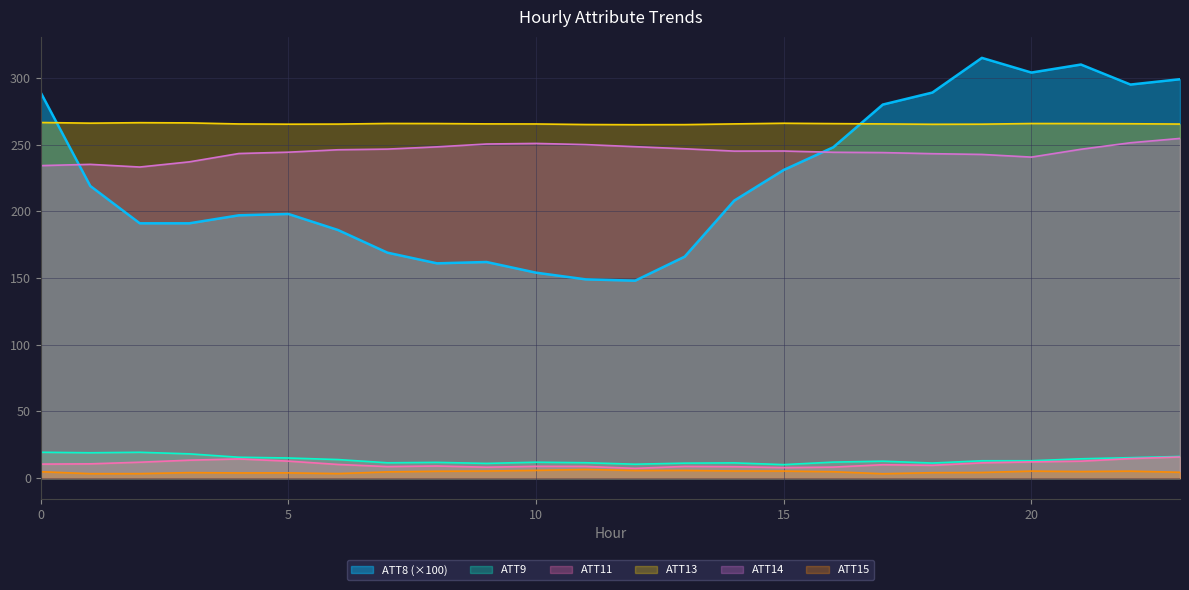

True or false: ATT14 and ATT13 intersect in this chart.

False